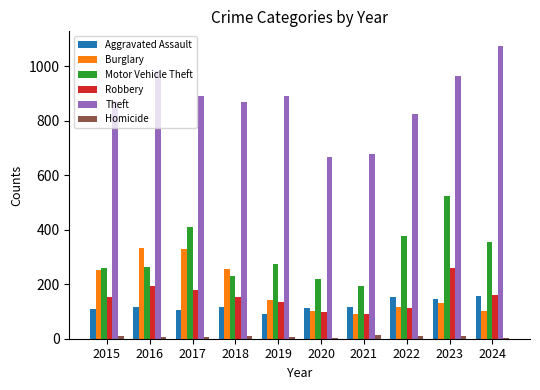

What is the sum of all Homicide values?

77